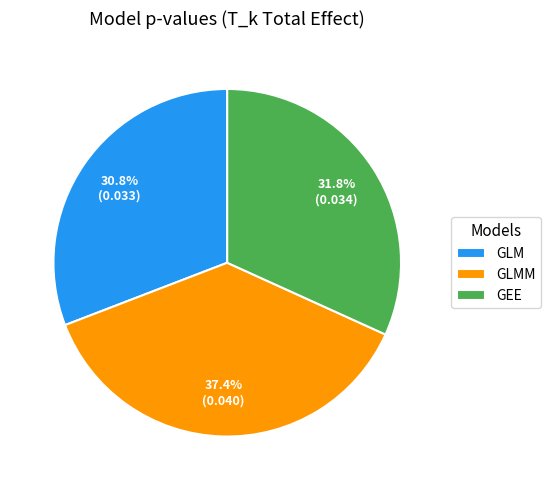

The GLM slice represents 45% of the pie. True or false?

False